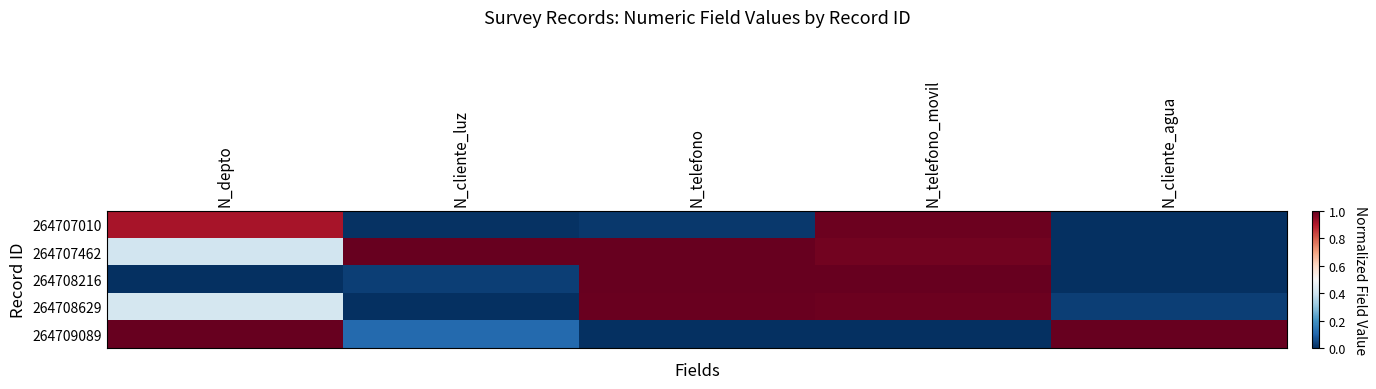

What is the difference between the highest and lowest values at N_depto?

1.0